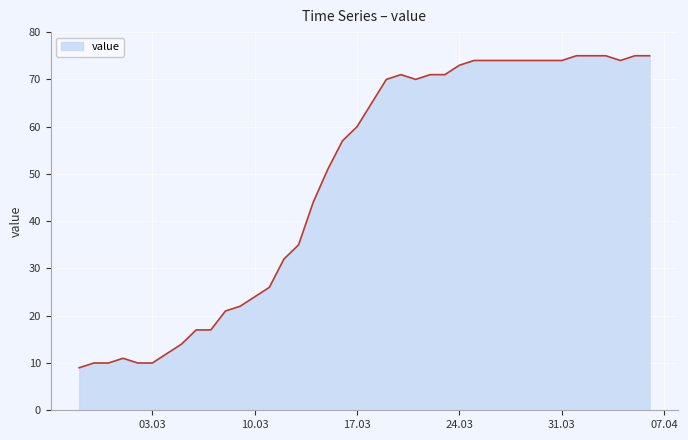

Does the chart display data point markers on the line(s)?

No